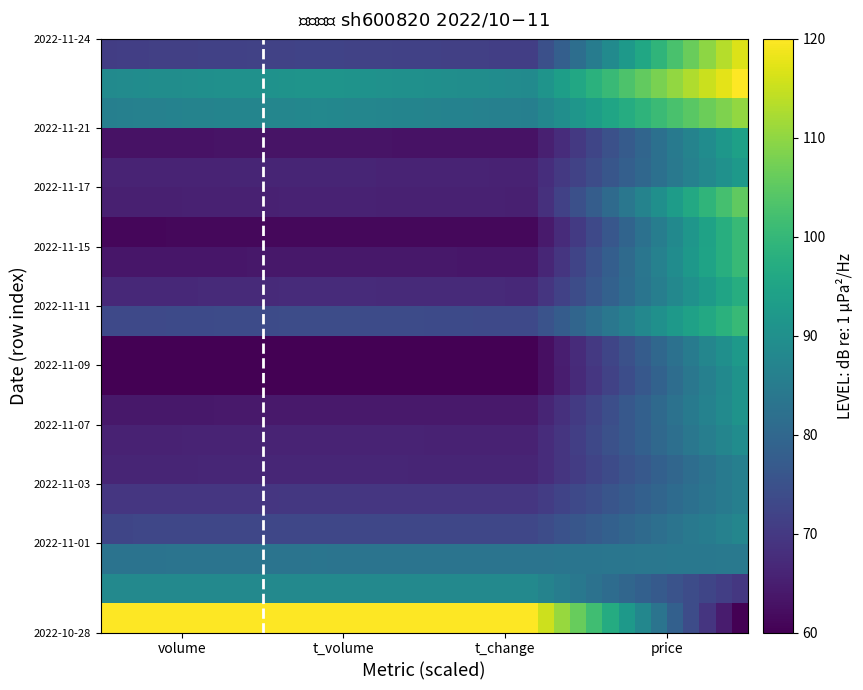

At how many categories does at least one series exceed 71?

40